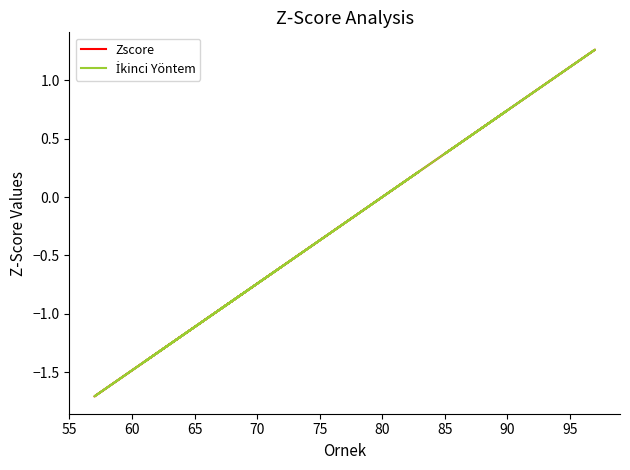

What is the minimum value for İkinci Yöntem?

-1.7